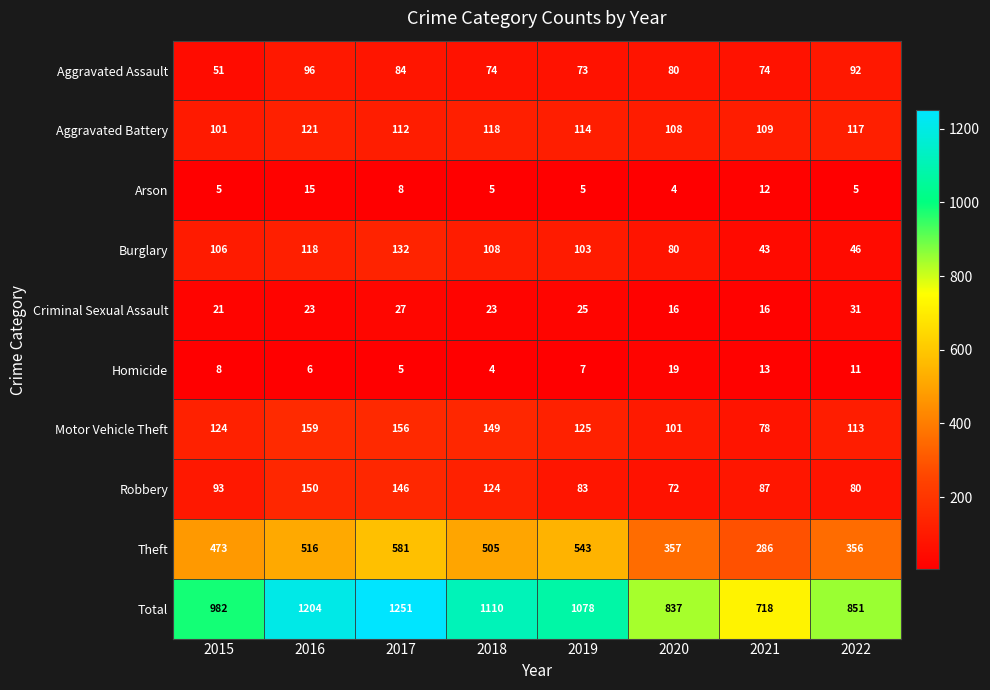

Read the Aggravated Assault value at 2015, to the nearest 5.

50